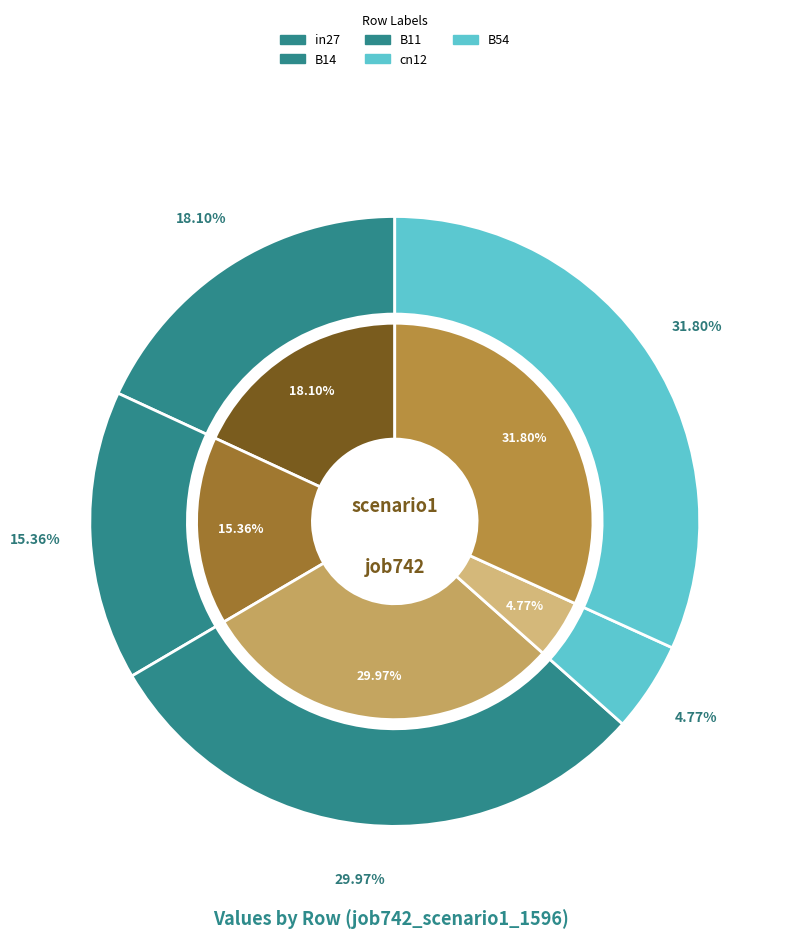

Does B54 account for over 50% of the chart?

No